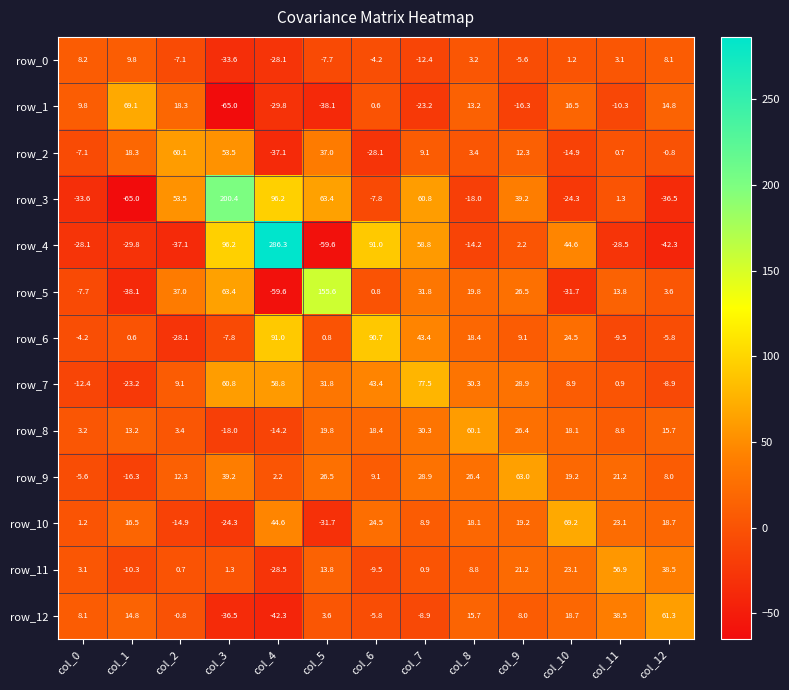

What is the maximum value shown in the chart?

286.3